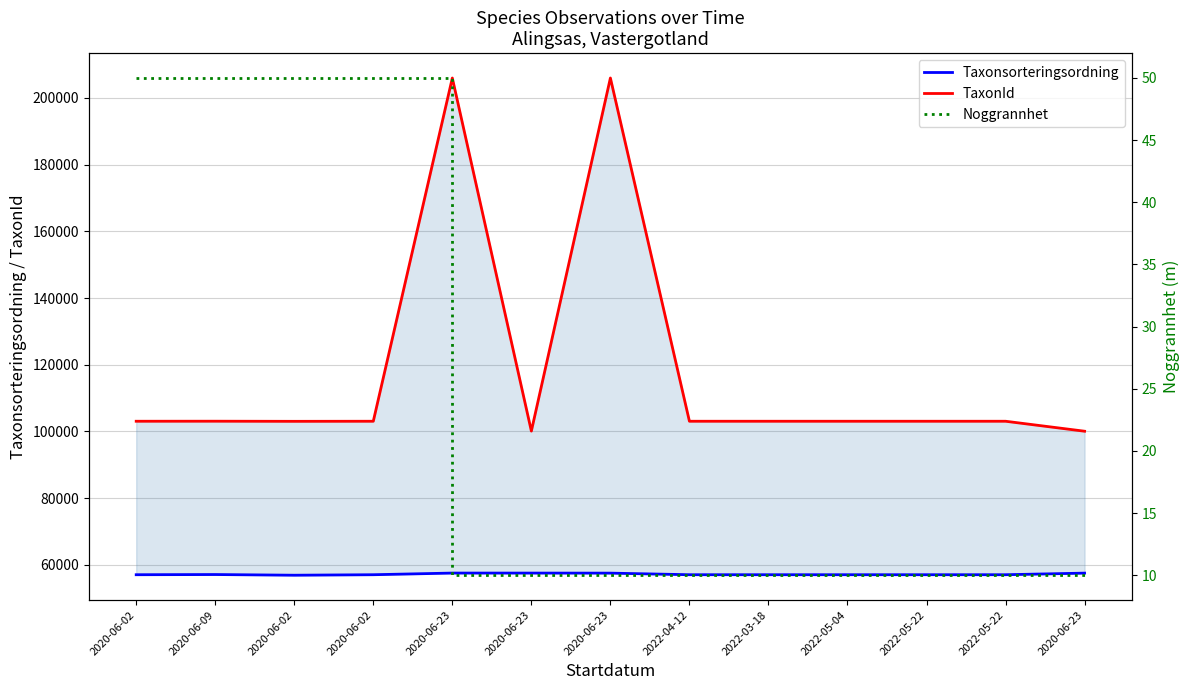

At which label is Noggrannhet closest to 30?

2020-06-02